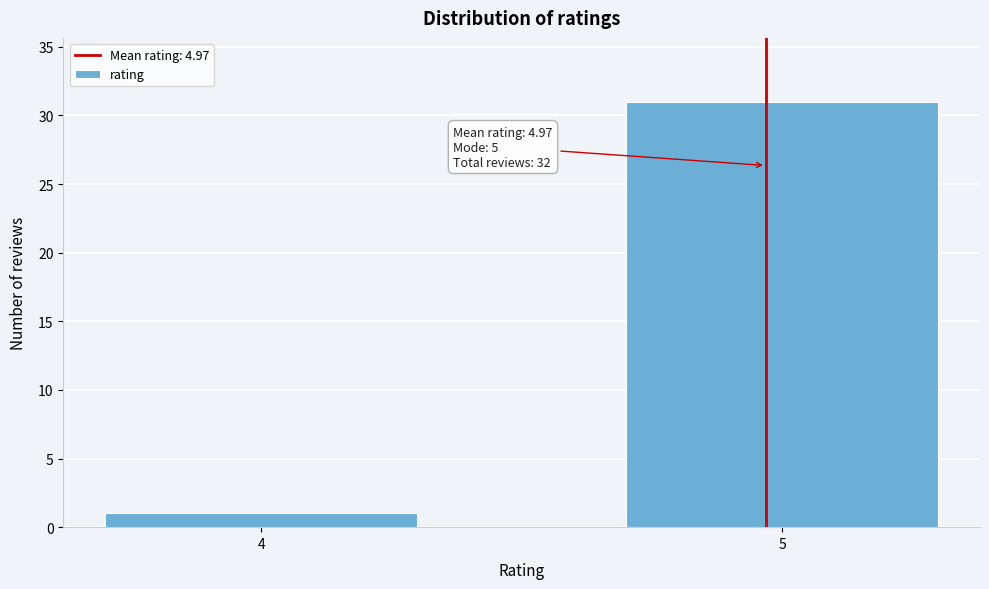

Reading left to right, transcribe all the data shown in this chart.

1	31